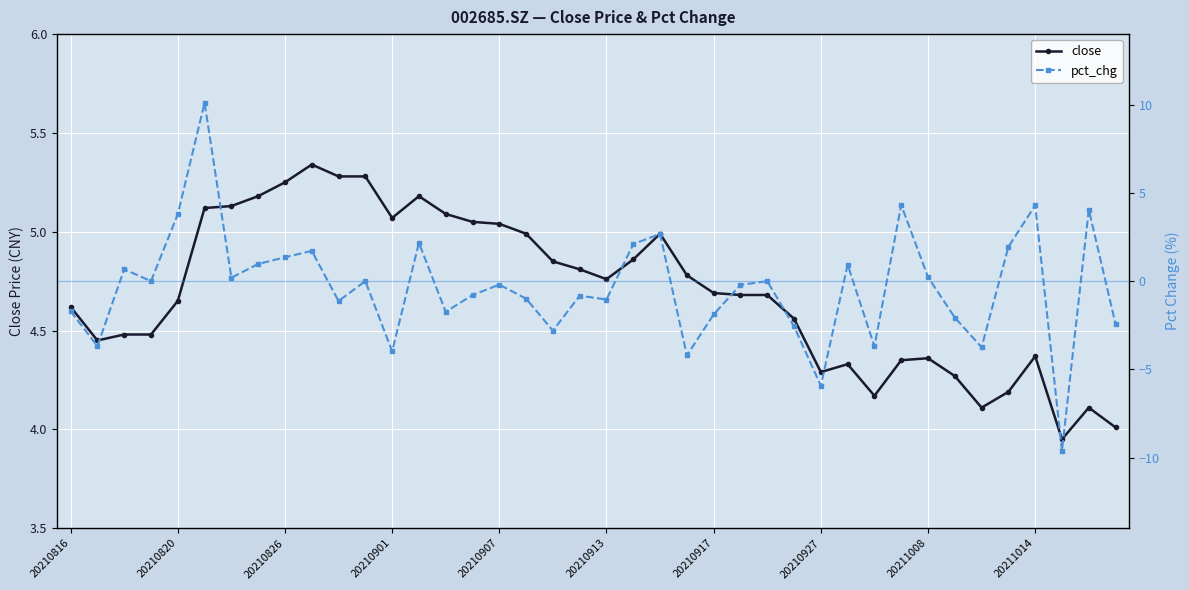

Which series changed the most between 20 and 33?

pct_chg